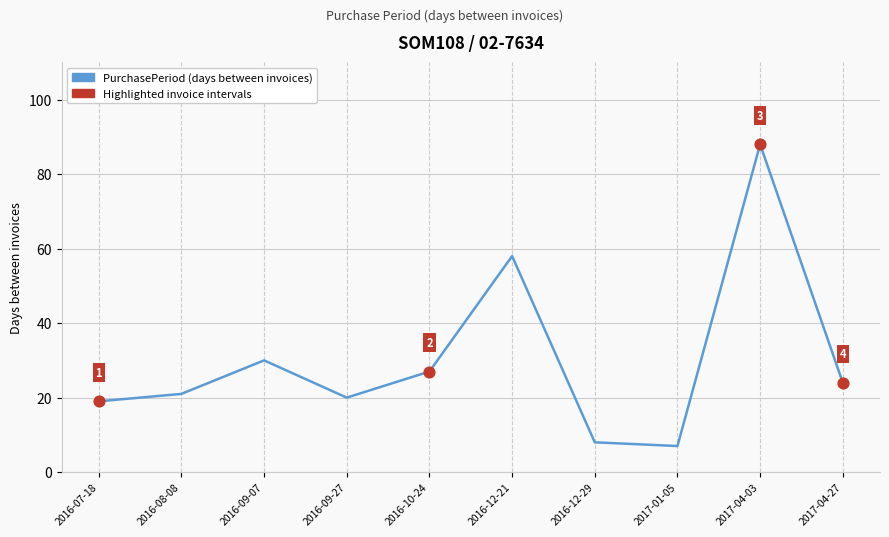

What is the ratio of the value at 2016-09-27 to the value at 2016-12-29?

2.5